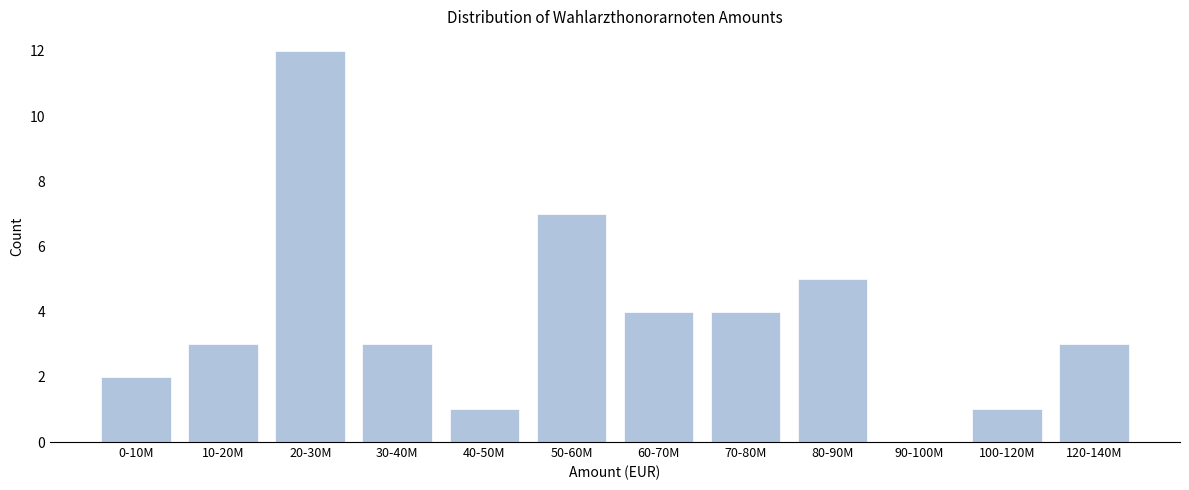

Reading left to right, extract all data points from this chart.

0-10M=2	10-20M=3	20-30M=12	30-40M=3	40-50M=1	50-60M=7	60-70M=4	70-80M=4	80-90M=5	90-100M=0	100-120M=1	120-140M=3